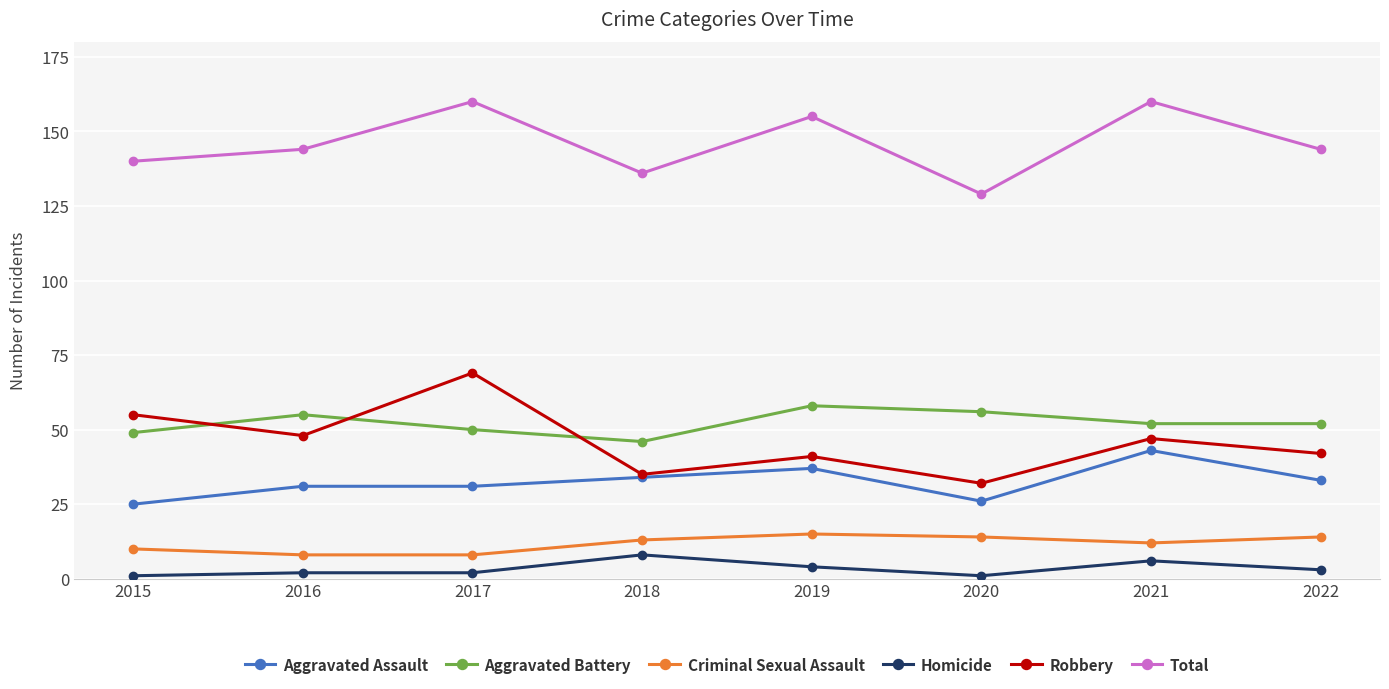

What is the minimum value for Total?

129